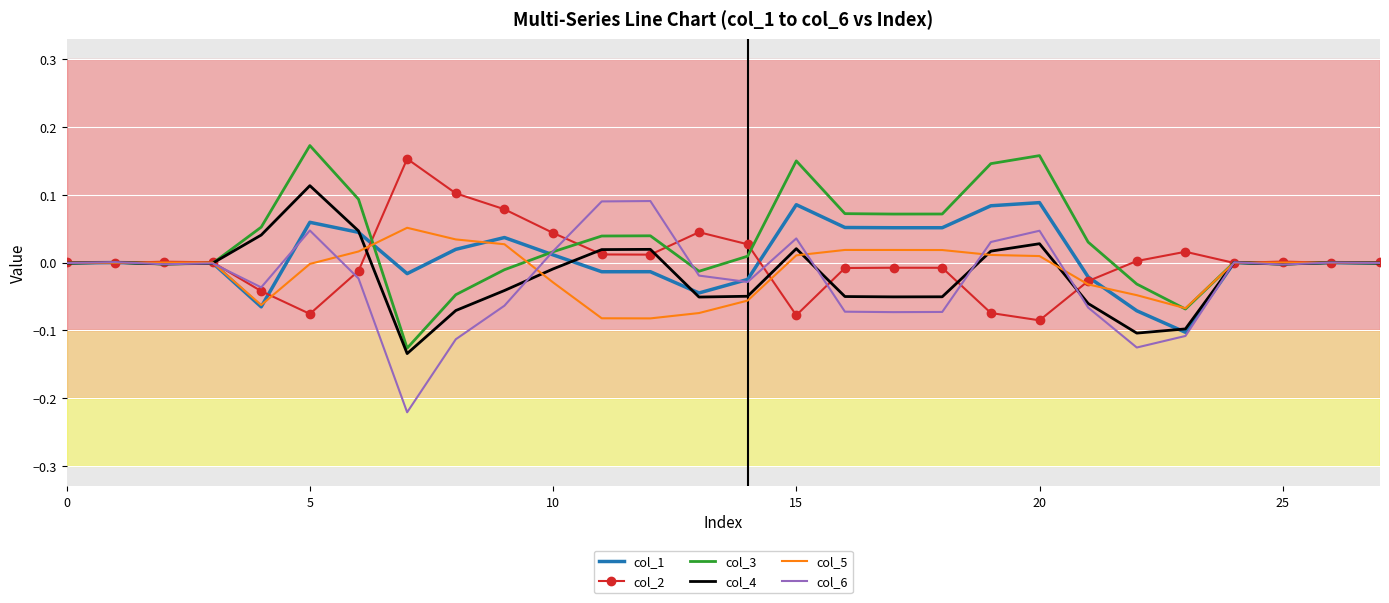

What is the label of the 9th point from the right?

19